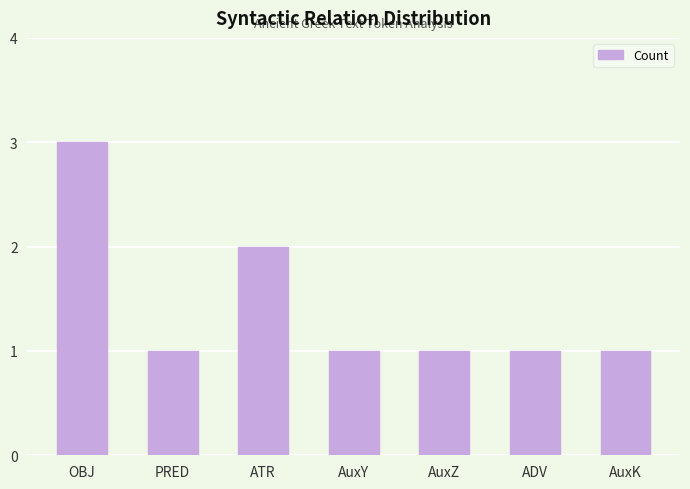

Which label corresponds to the largest value in the chart?

OBJ